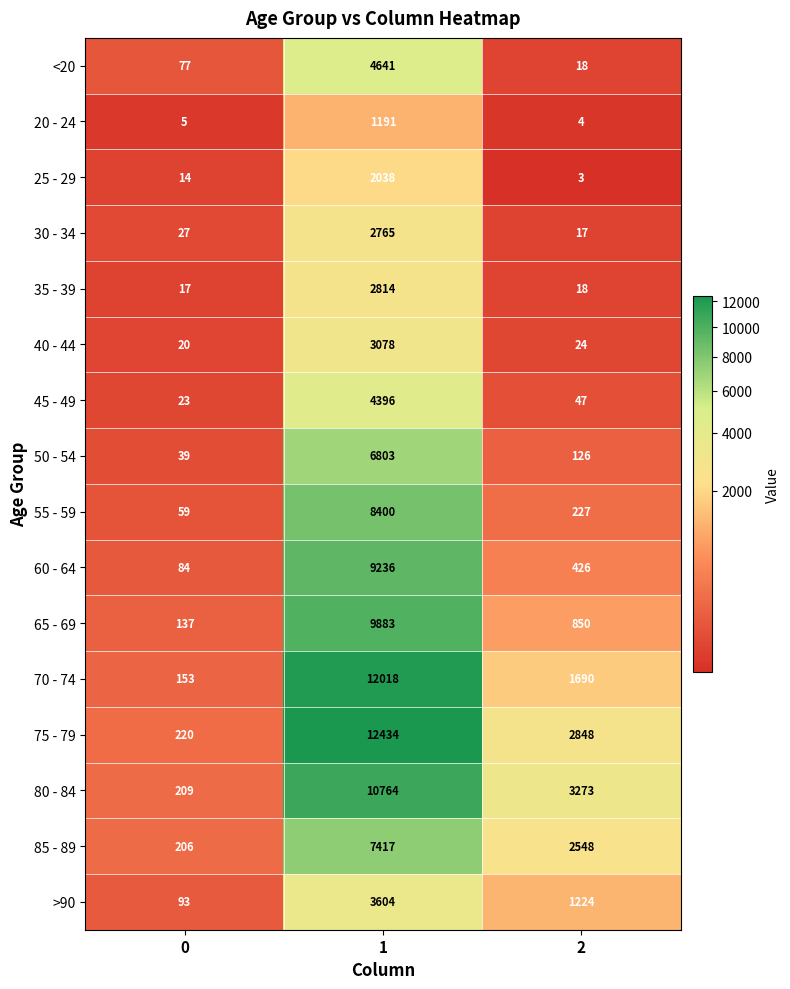

What is the maximum value shown in the chart?

12434